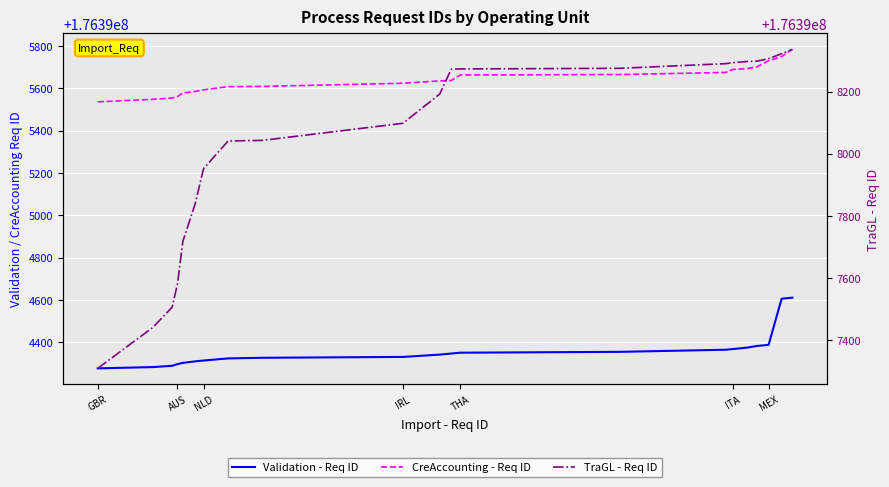

True or false: CreAccounting - Req ID has more than 1 interior local peaks.

False